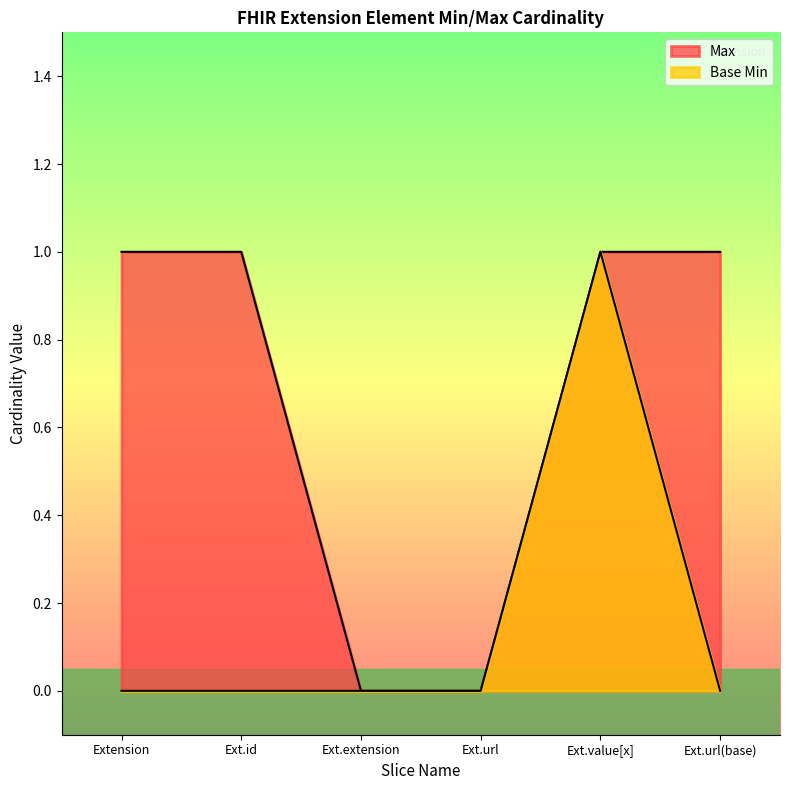

How many values in the Max series are below 1?

2